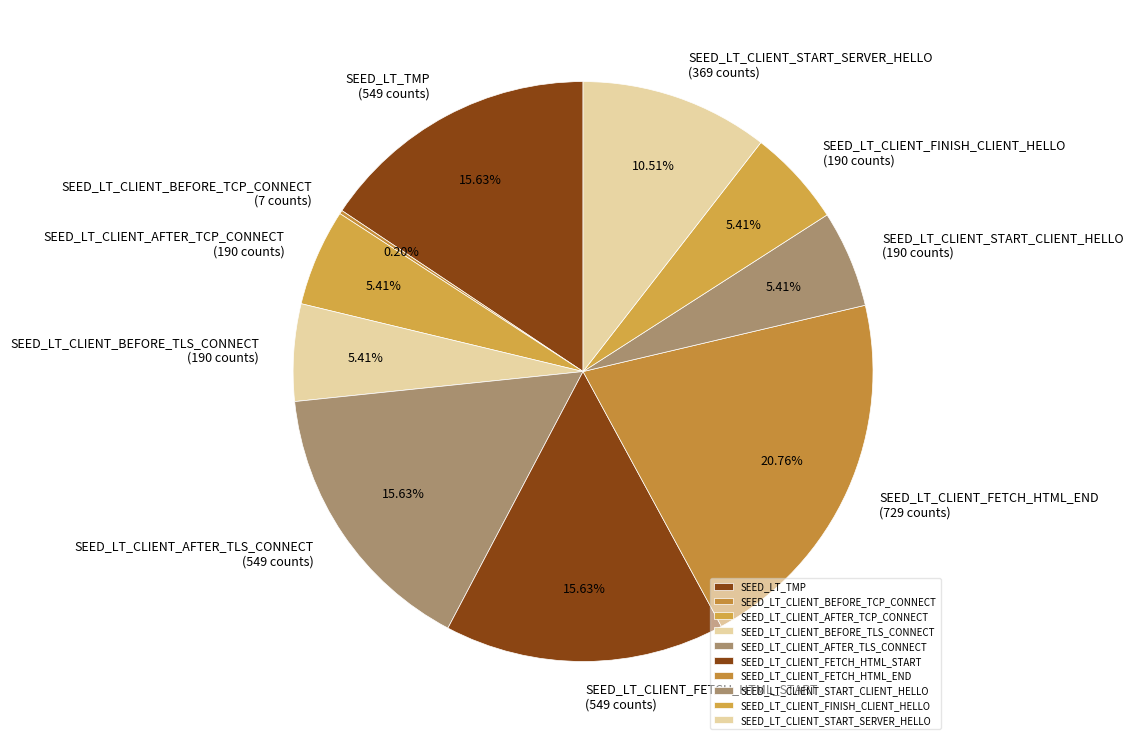

Is SEED_LT_CLIENT_FETCH_HTML_START the majority of the pie?

No